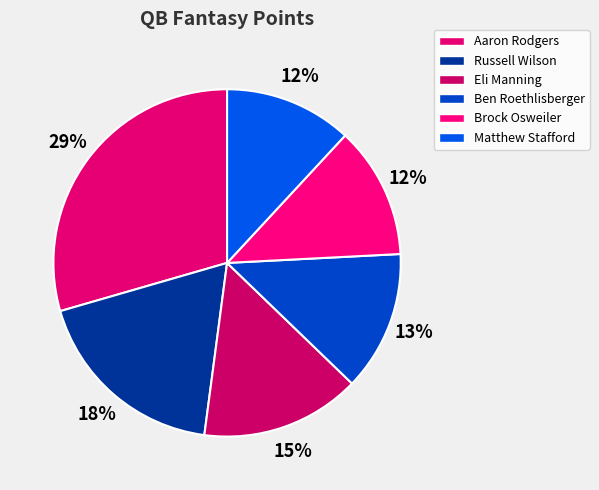

How many segments does this pie chart have?

6